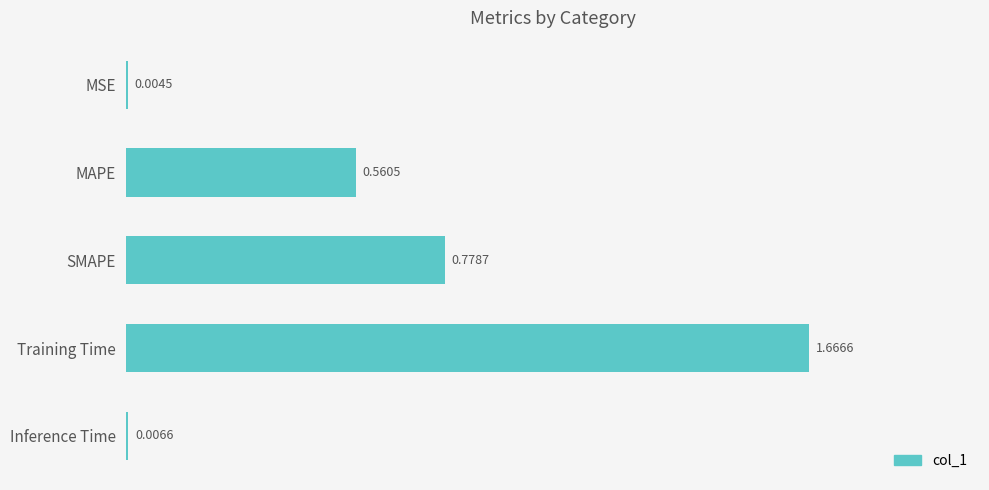

Which category has the highest value across all series?

Training Time